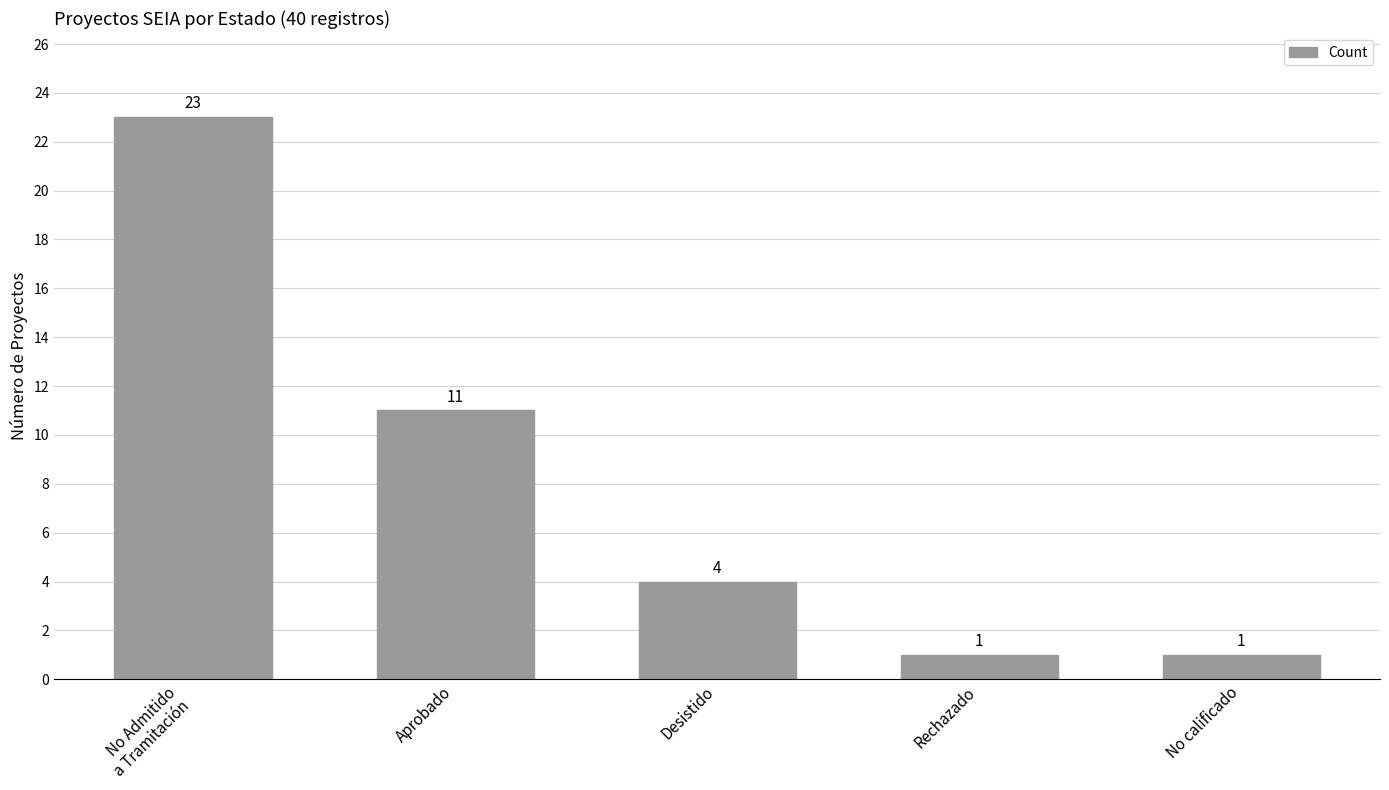

True or false: the data shows 1 at Rechazado.

True